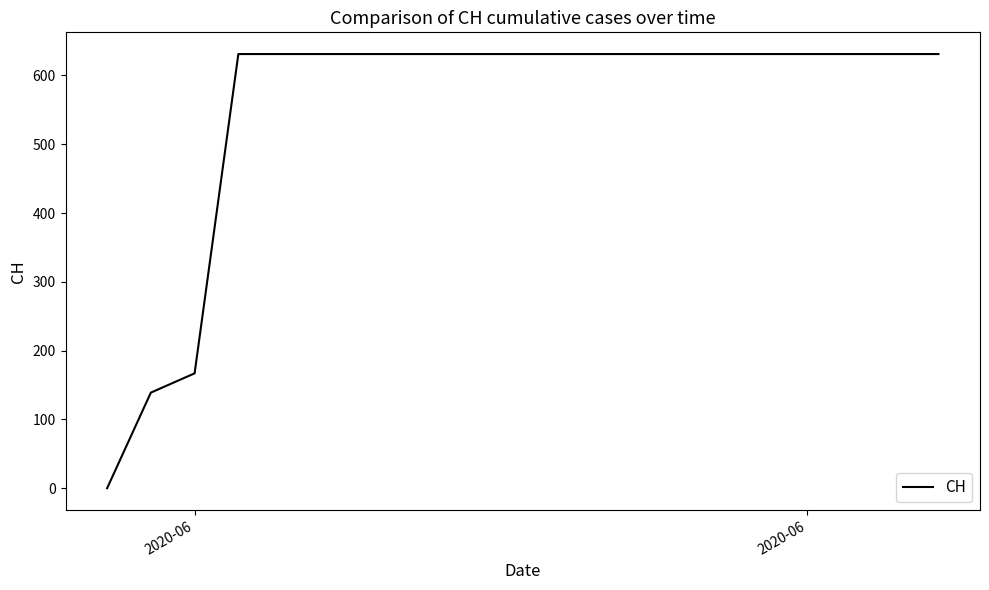

What is the greatest value displayed?

631